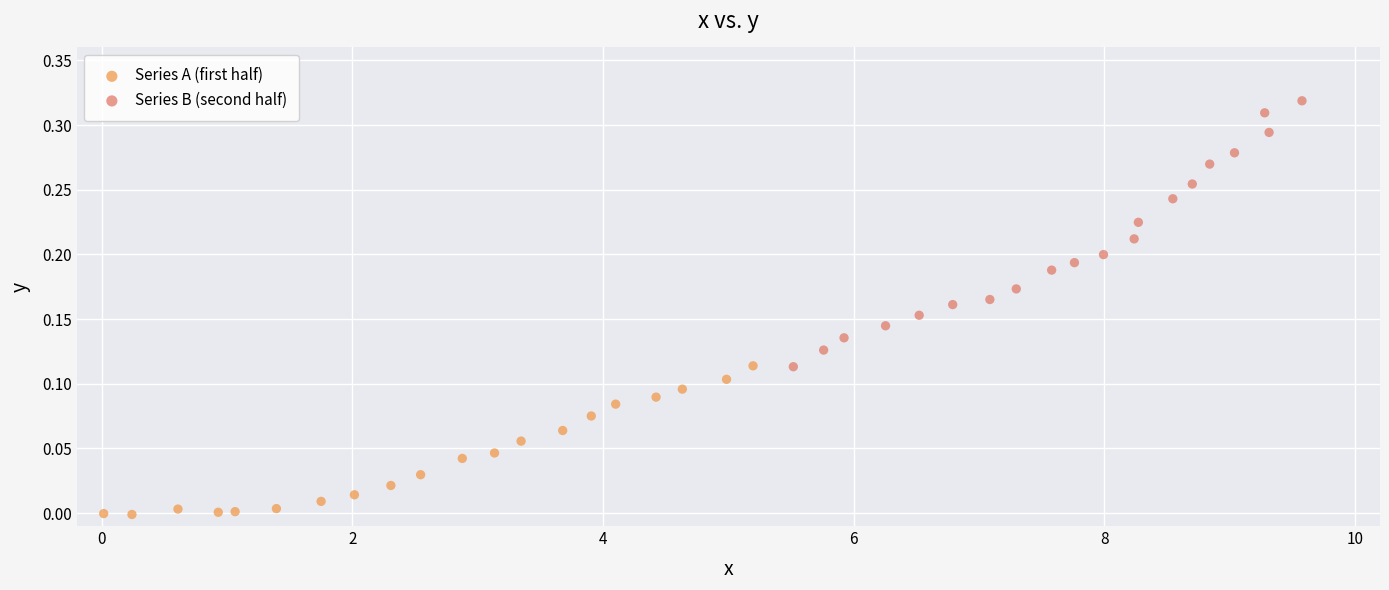

Which series has the largest Y range (max minus min)?

Series B (second half)